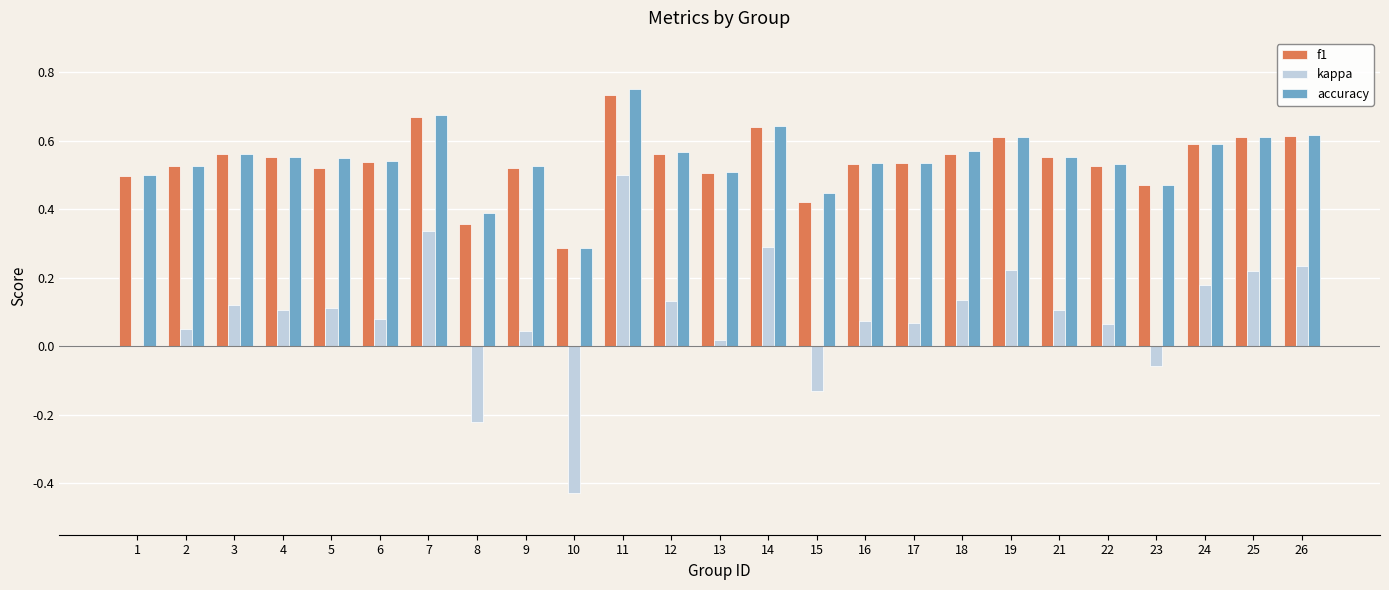

Is it true that kappa equals 0.1 at 2?

True